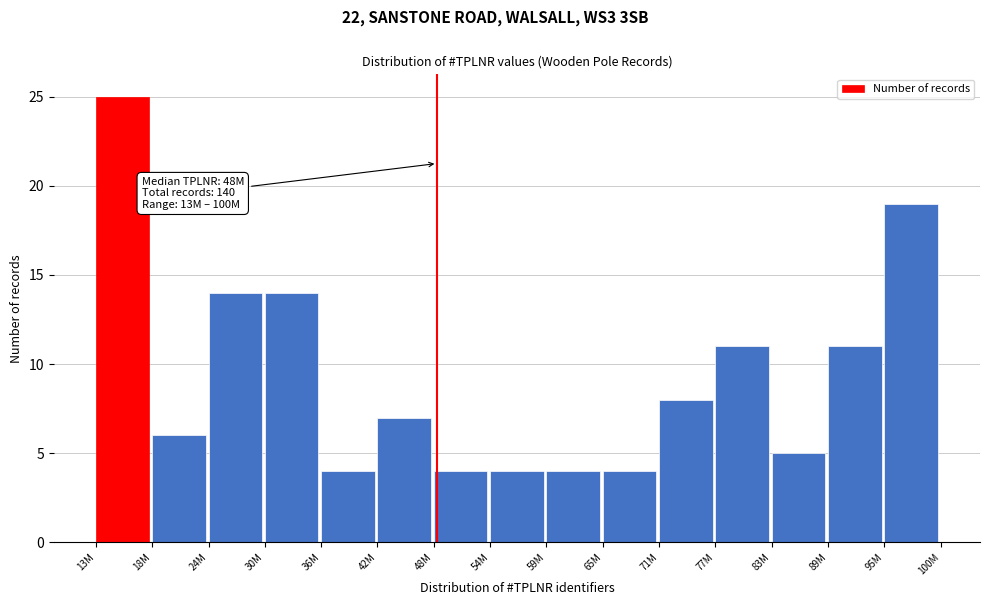

Reading right to left, list all the values displayed in this chart.

95M=19	89M=11	83M=5	77M=11	71M=8	65M=4	59M=4	54M=4	48M=4	42M=7	36M=4	30M=14	24M=14	18M=6	13M=25